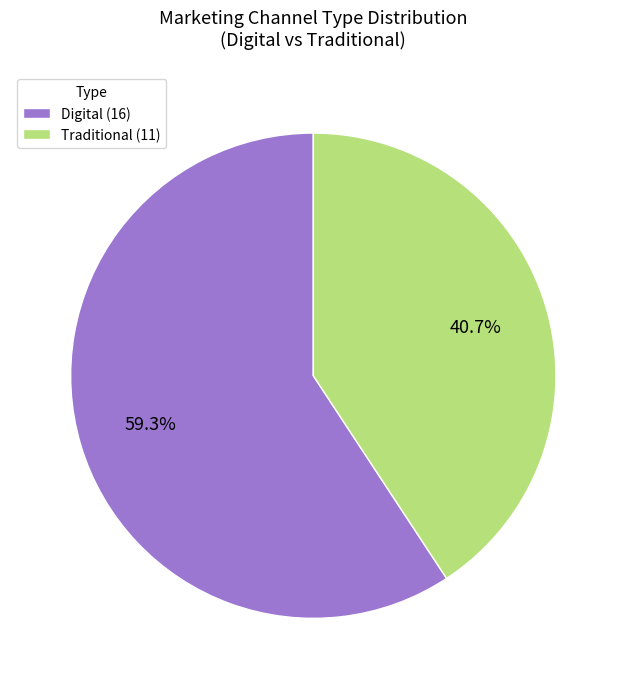

Does Traditional represent more than half of the total?

No